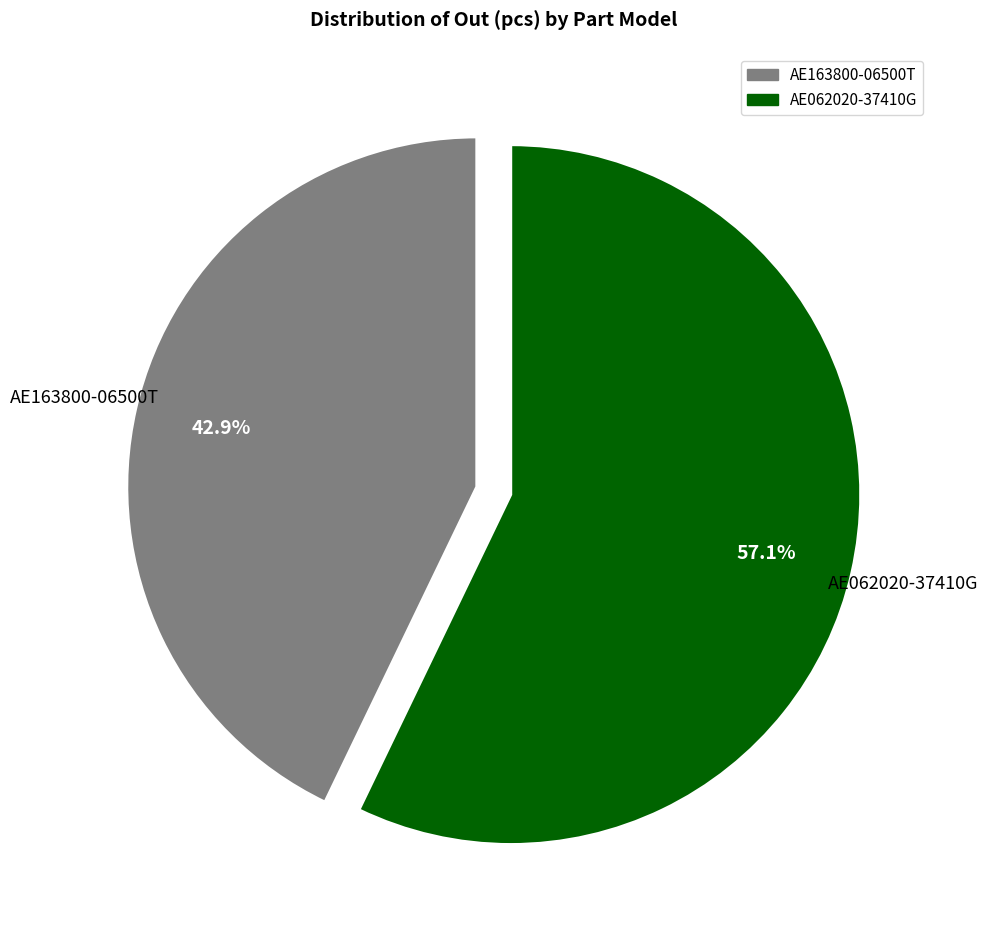

To the nearest percent, what is the difference between the AE062020-37410G and AE163800-06500T slice percentages?

14%